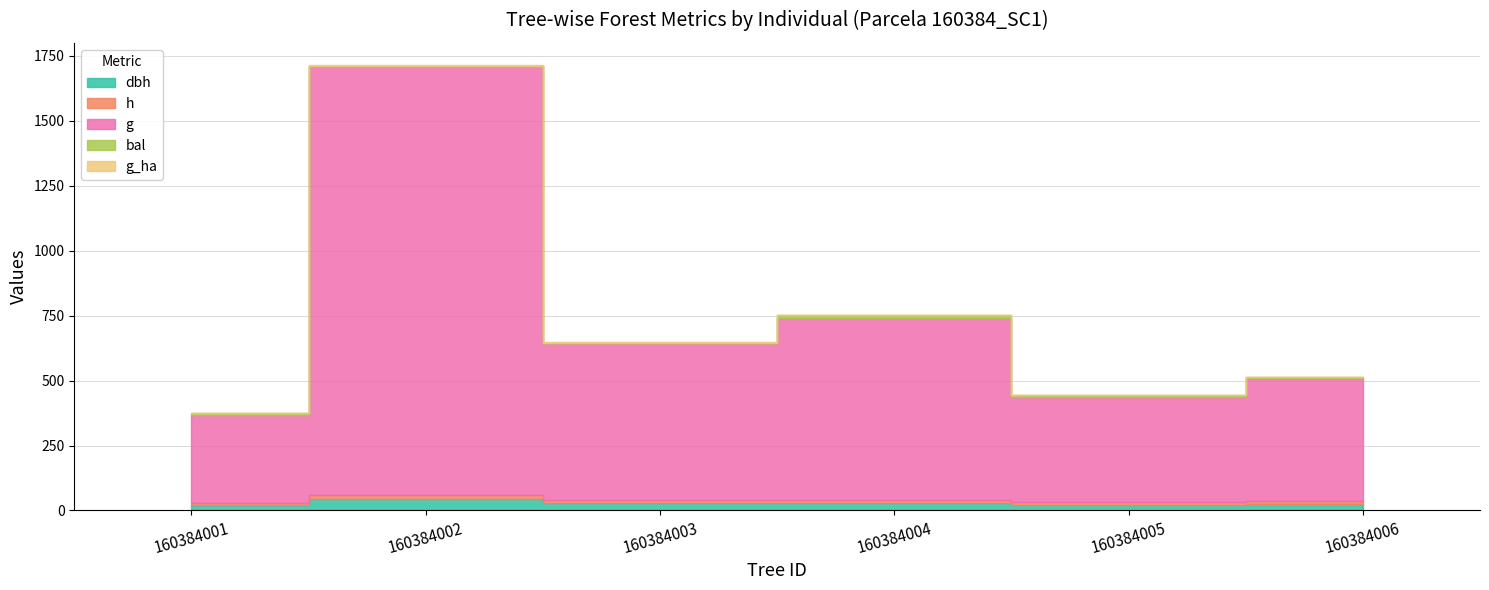

What is the sum of all g_ha values?

9.1